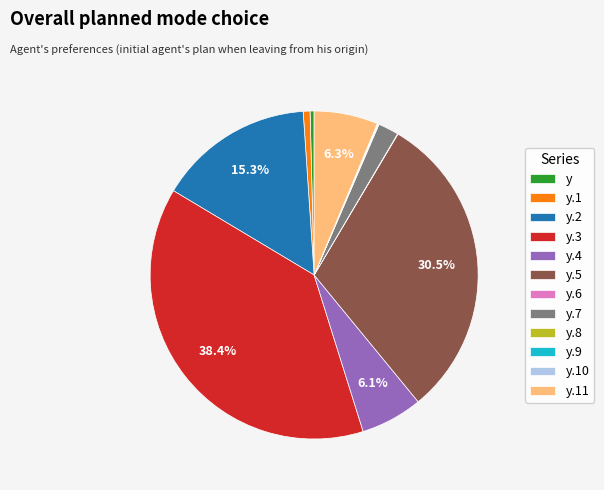

Between y.7 and y.3, which is larger?

y.3